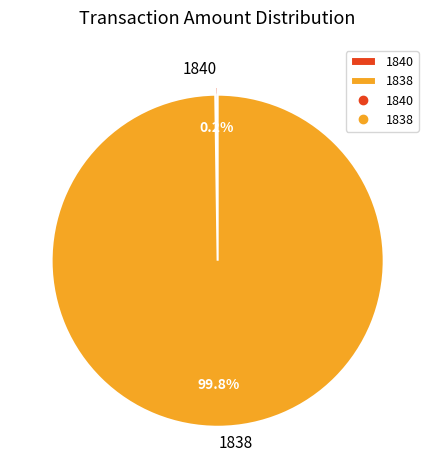

What is the largest slice in the pie chart?

1838